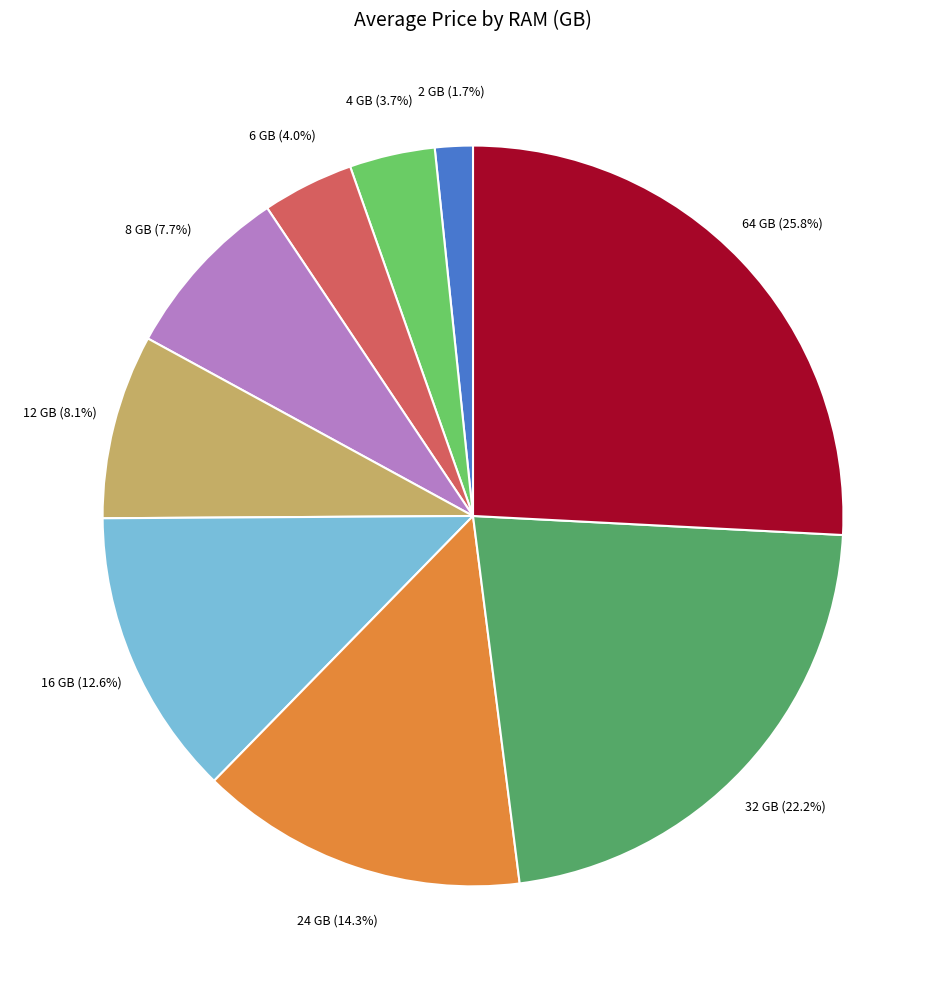

Is there any slice that represents more than half of the pie?

No